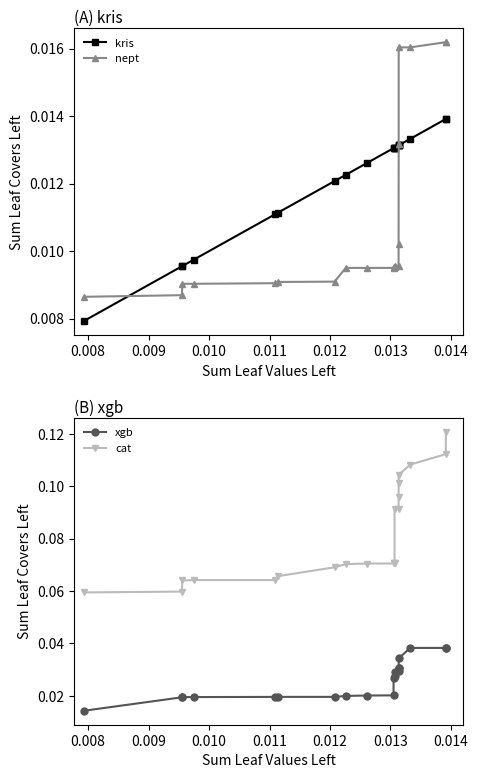

Reading right to left, transcribe all the data shown in this chart.

kris: 0.0	0.0	0.0	0.0	0.0	0.0	0.0	0.0	0.0	0.0	0.0	0.0	0.0	0.0	0.0	0.0	0.0	0.0	0.0	0.0
nept: 0.0	0.0	0.0	0.0	0.0	0.0	0.0	0.0	0.0	0.0	0.0	0.0	0.0	0.0	0.0	0.0	0.0	0.0	0.0	0.0
xgb: 0.0	0.0	0.0	0.0	0.0	0.0	0.0	0.0	0.0	0.0	0.0	0.0	0.0	0.0	0.0	0.0	0.0	0.0	0.0	0.0
cat: 0.1	0.1	0.1	0.1	0.1	0.1	0.1	0.1	0.1	0.1	0.1	0.1	0.1	0.1	0.1	0.1	0.1	0.1	0.1	0.1